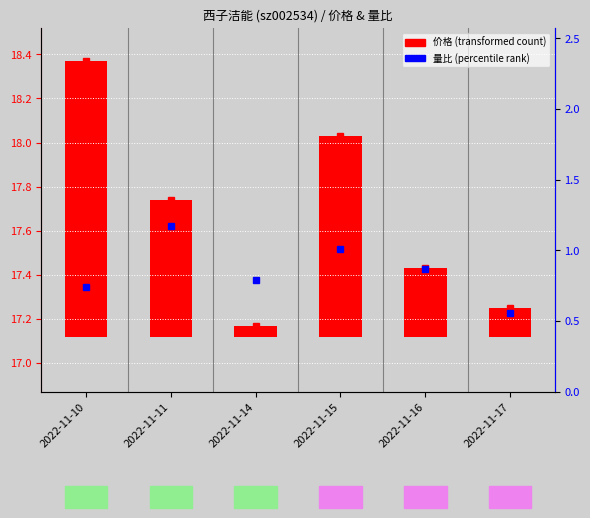

At which category is the sum across all series the highest?

2022-11-10